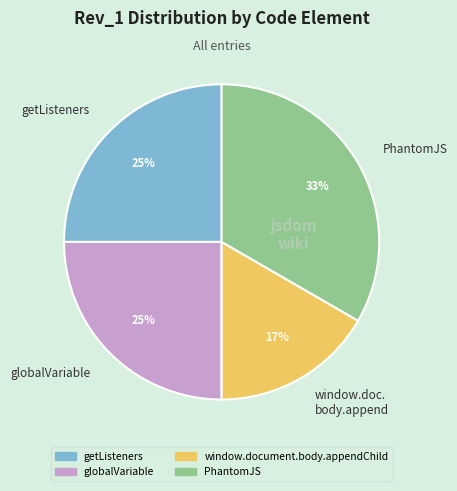

Which has a higher value, PhantomJS or getListeners?

PhantomJS